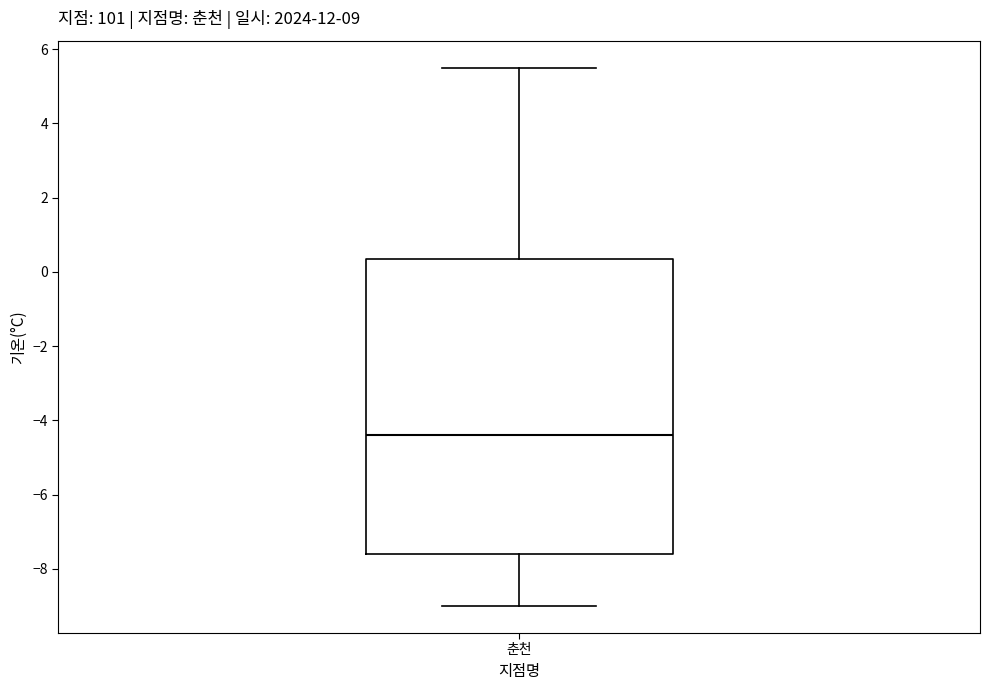

Where does the median line of the box for 춘천 sit on the y-axis? The values are not printed on the chart, so give them approximately, as read against the axis.

-4.4